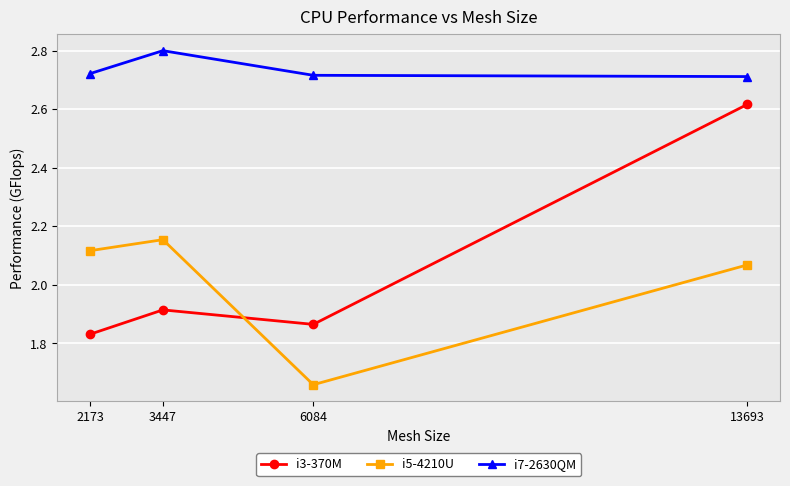

What is the total value across all series at 6084?

6.2